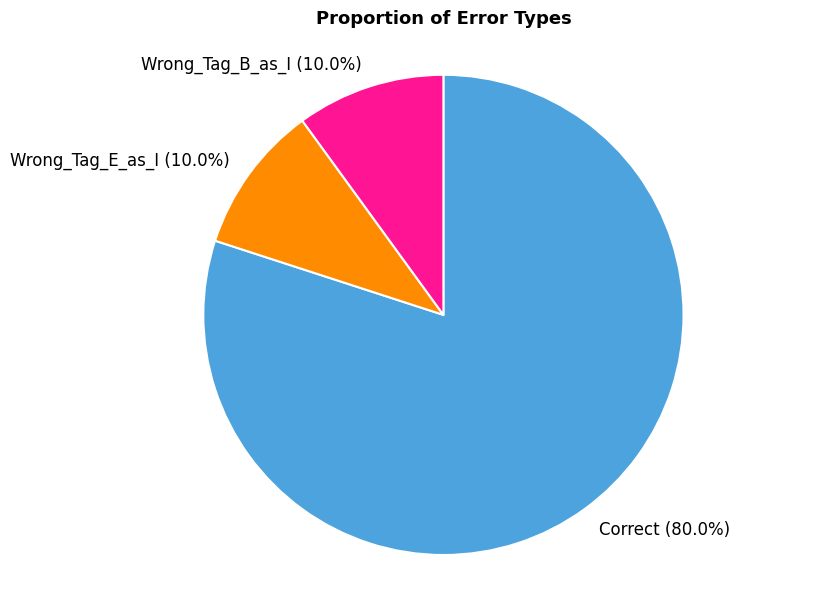

What is the total percentage of Wrong_Tag_E_as_I and Correct?

90.0%